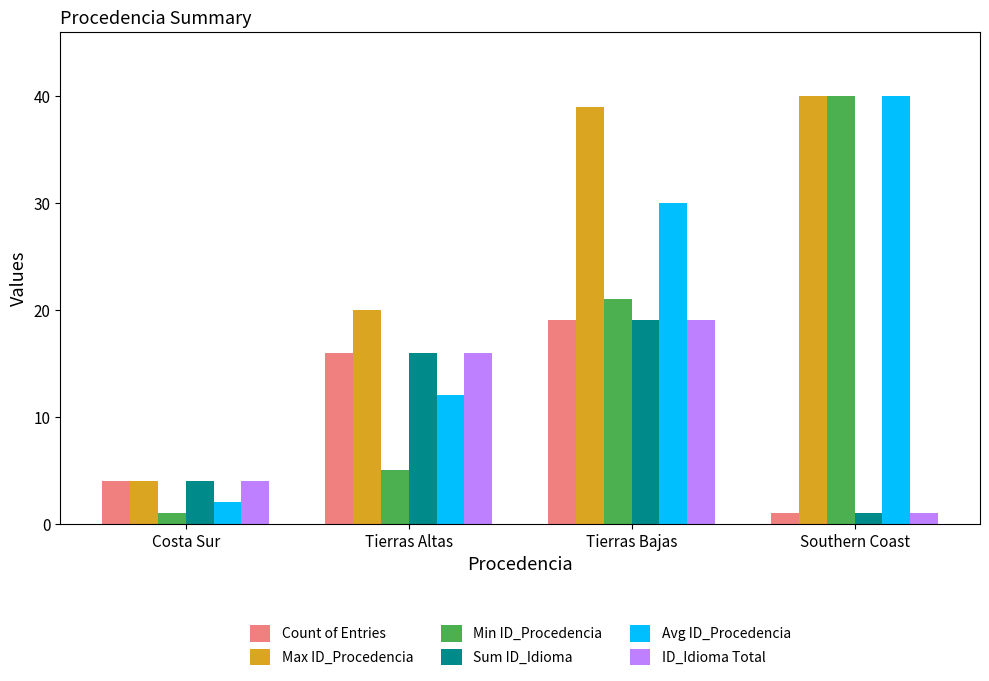

What is the greatest value displayed?

40